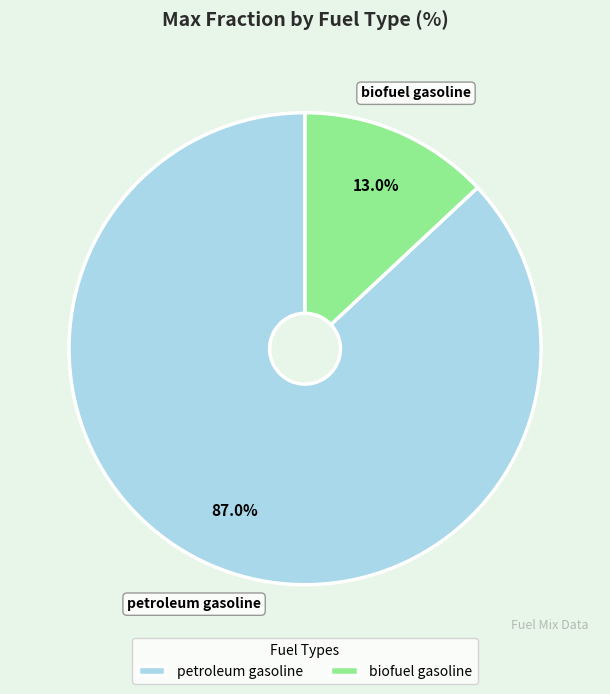

What percentage is NOT represented by petroleum gasoline?

13.0%